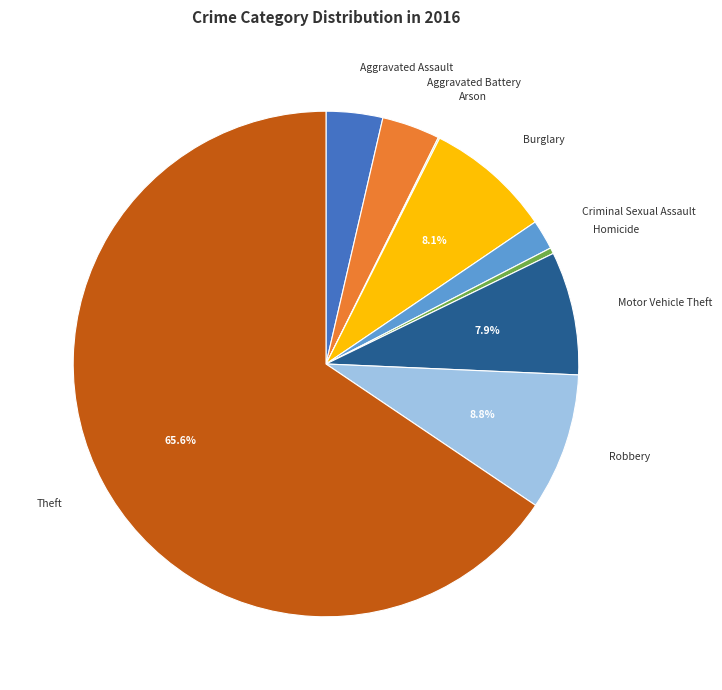

To the nearest percent, what percentage of the pie is Robbery?

9%